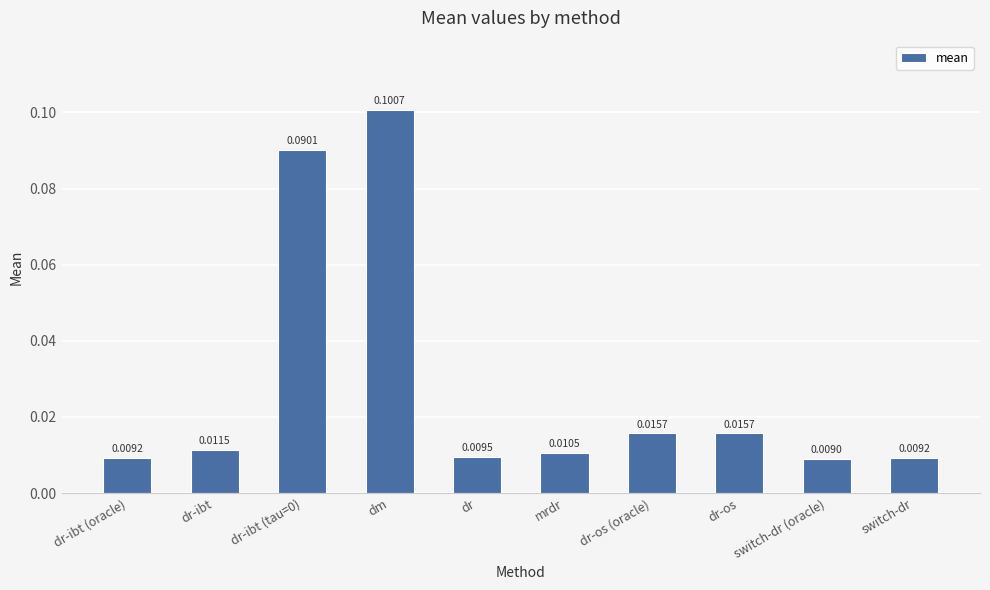

What is the sum of all values?

0.3